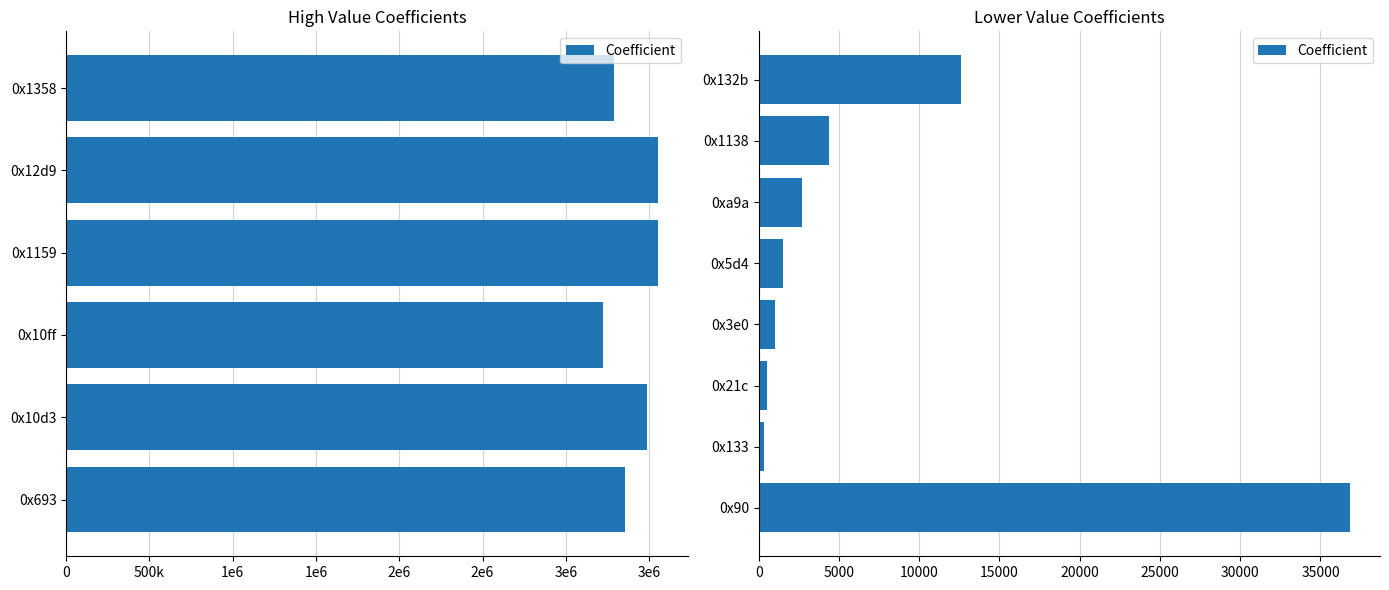

True or false: the data shows 1492 at 0x5d4.

True